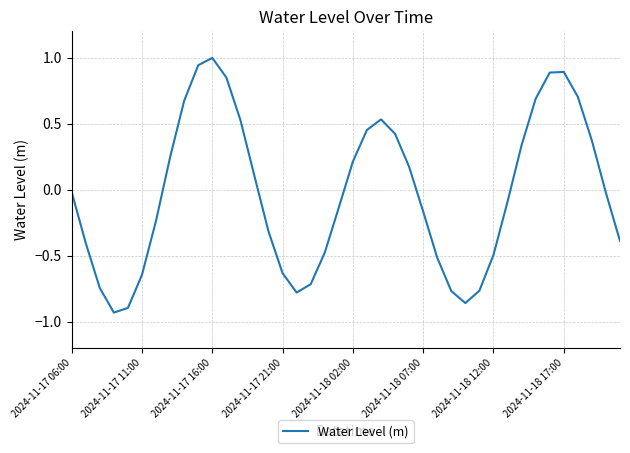

What is the difference between the maximum and minimum values?

1.9